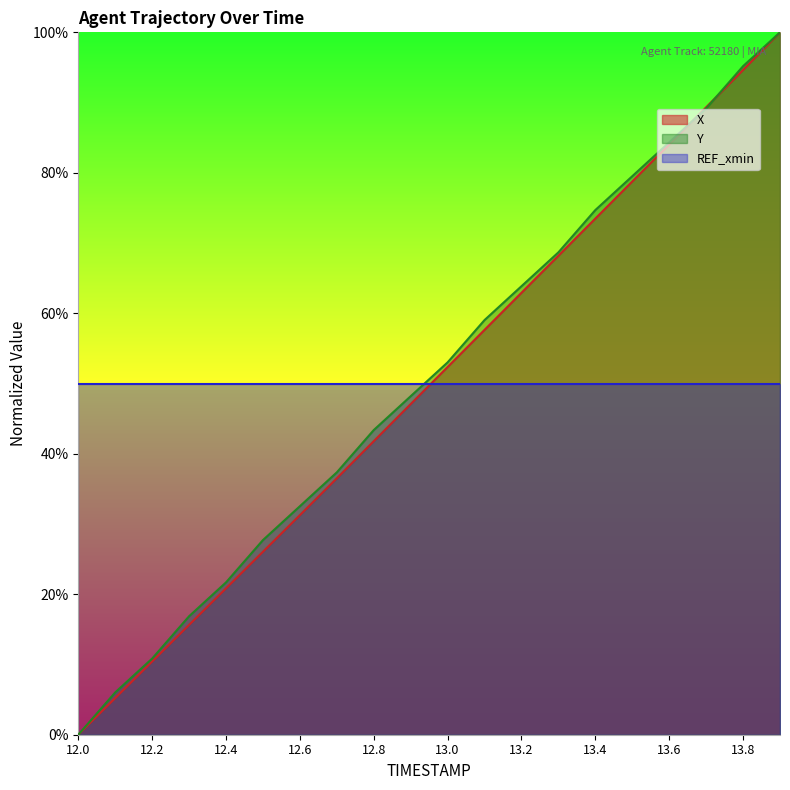

At which category is the sum across all series the highest?

13.9